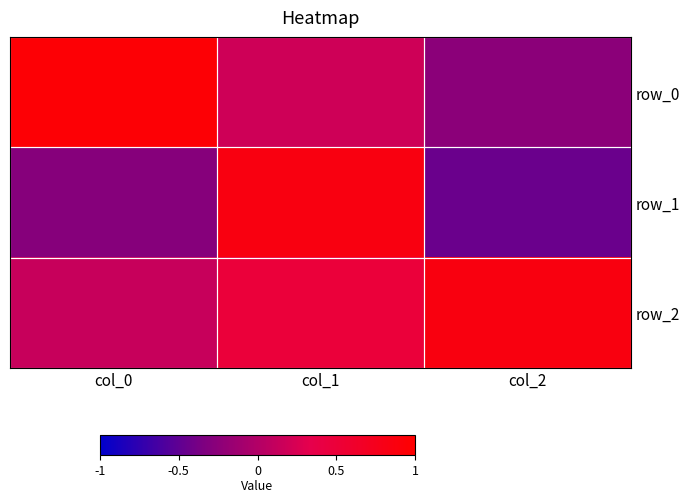

The row_0 series shows 0.2 at col_1. True or false?

True